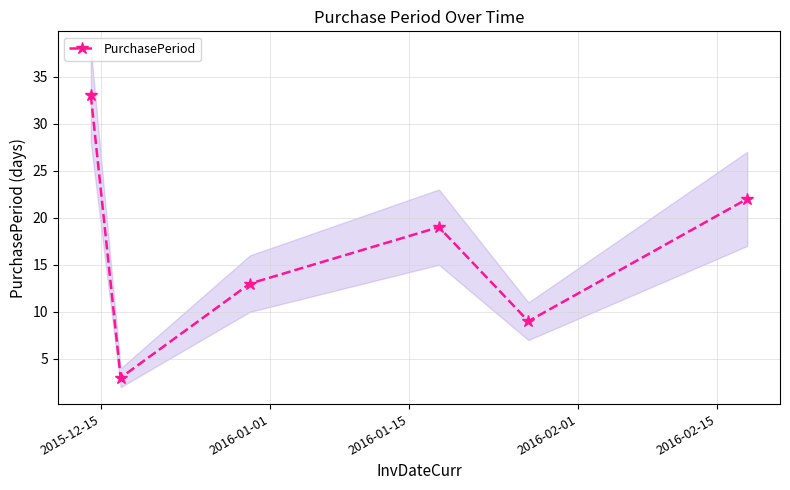

How many values are between 9 and 22?

4